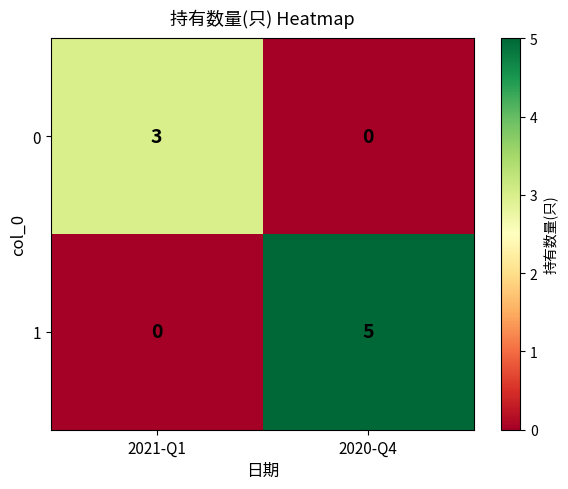

Is it true that 1 equals 5 at 2020-Q4?

True